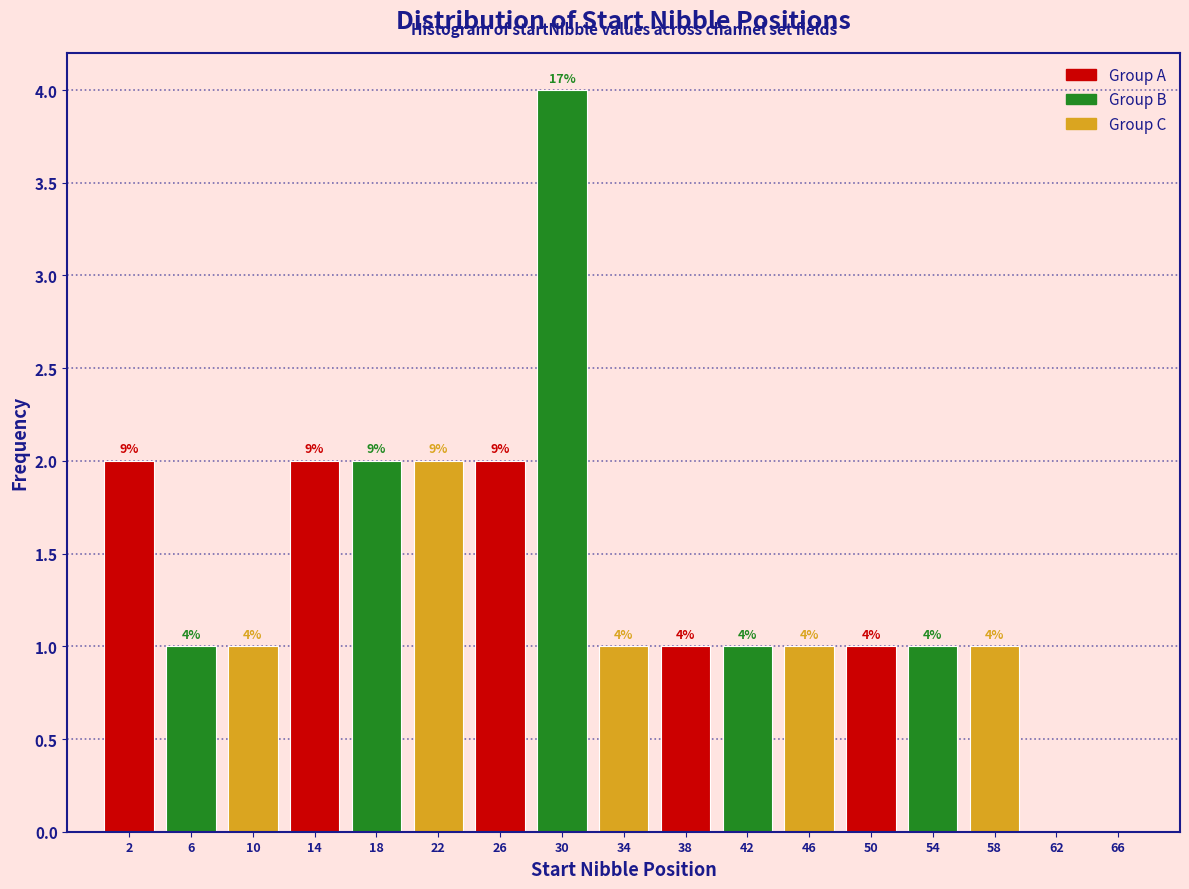

Over which range of the x-axis is the bar tallest?

28 to 32